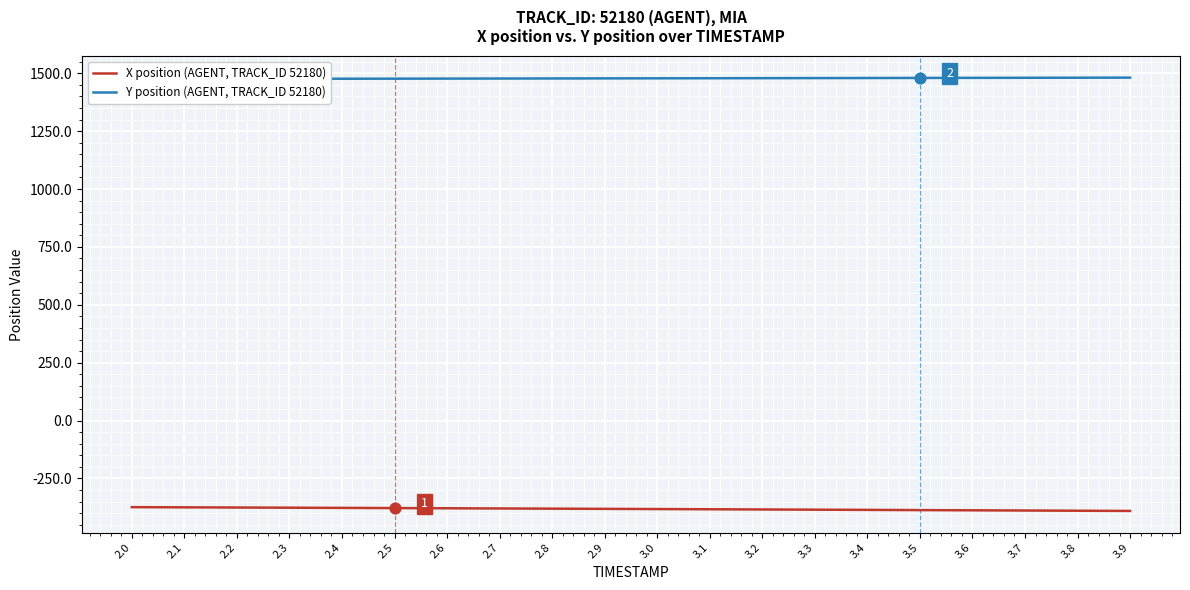

What are all the series names shown in the legend?

X position (AGENT, TRACK_ID 52180), Y position (AGENT, TRACK_ID 52180)